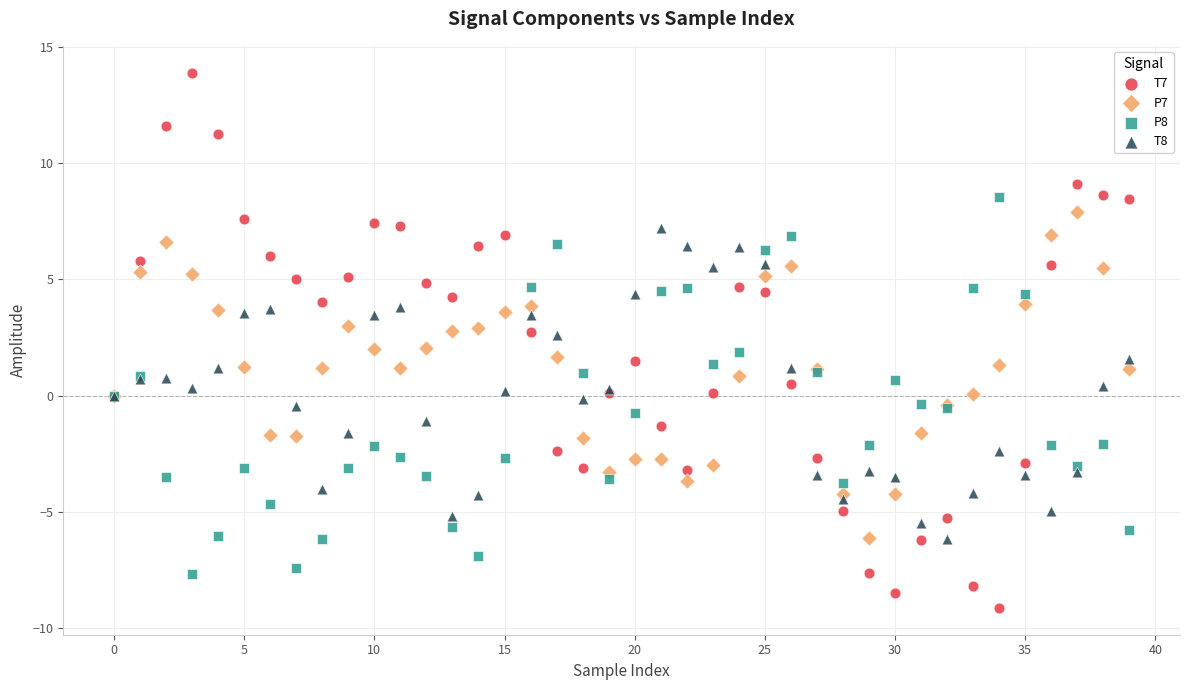

Which series has the largest Y range (max minus min)?

T7